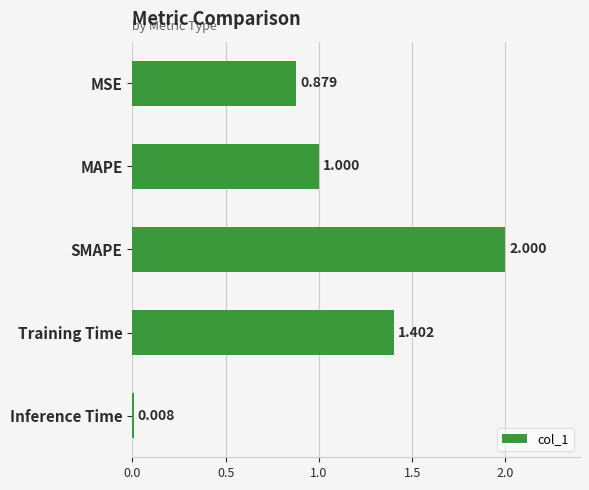

Between Training Time and MSE, which is larger?

Training Time